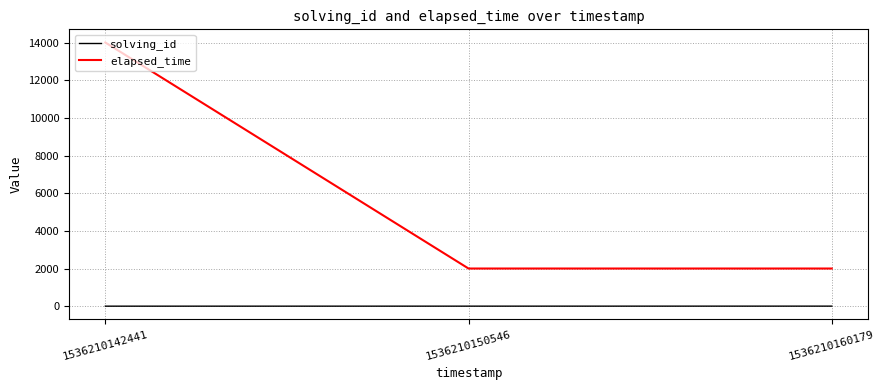

What is the greatest value displayed?

14000